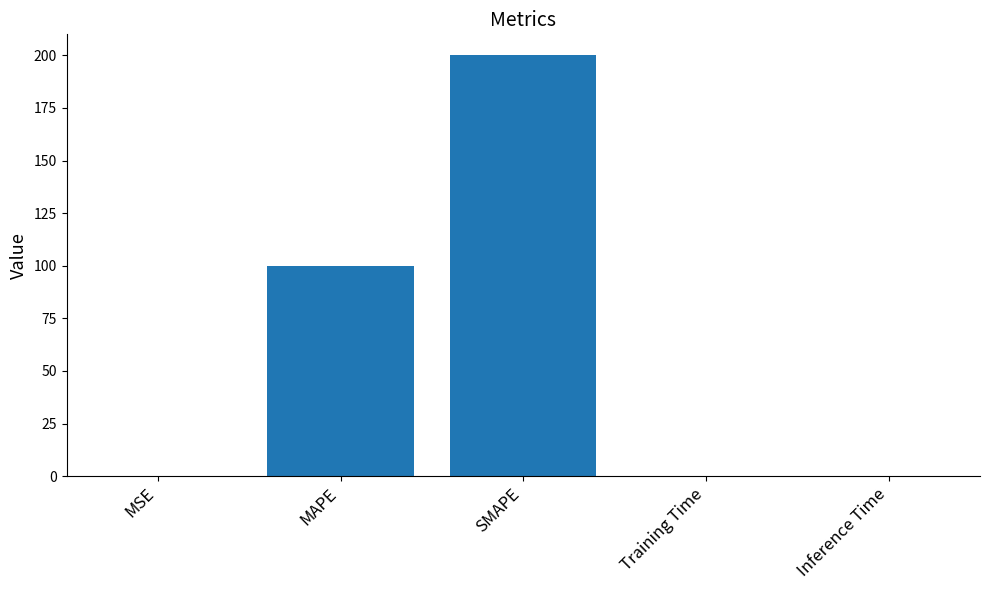

The chart shows a value of 0.0 at Inference Time. True or false?

True